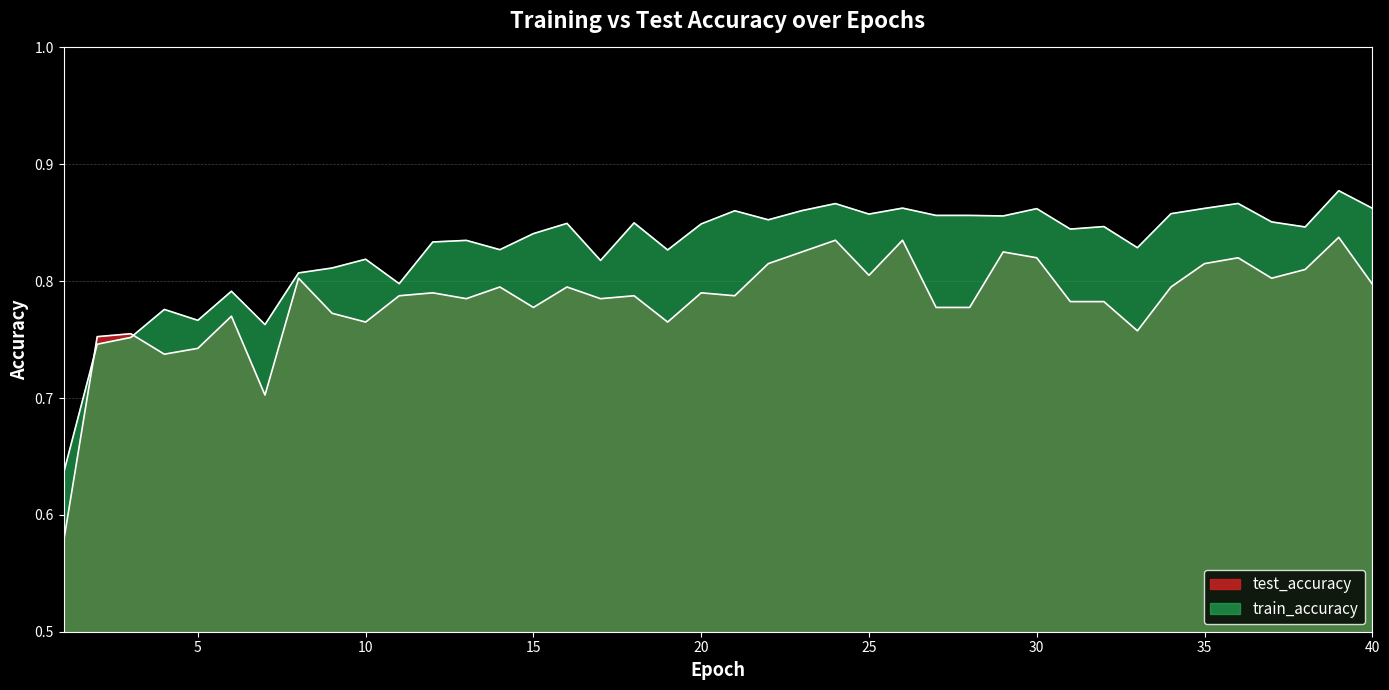

How many test_accuracy values are between 0 and 1?

40